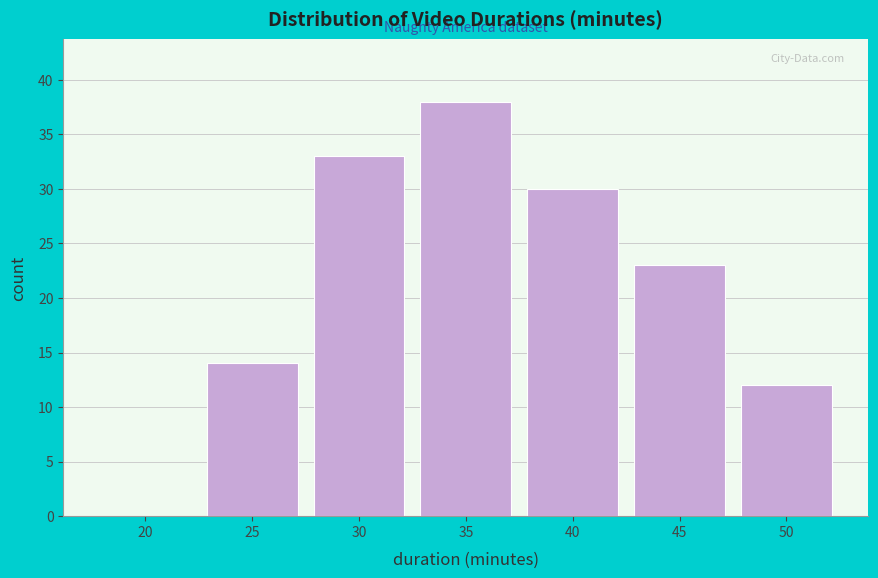

Reading left to right, transcribe all the data shown in this chart.

20=0	25=14	30=33	35=38	40=30	45=23	50=12